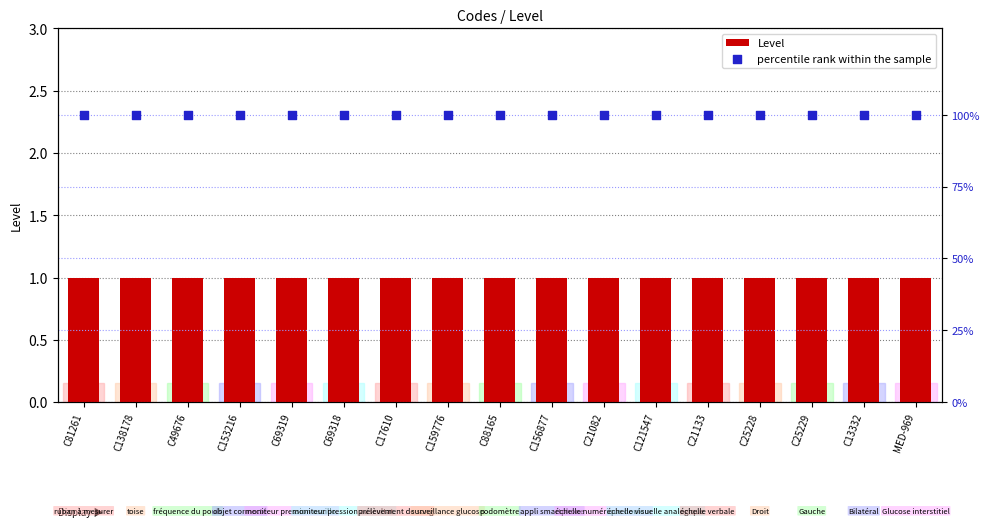

Which series has the largest Y range (max minus min)?

Level